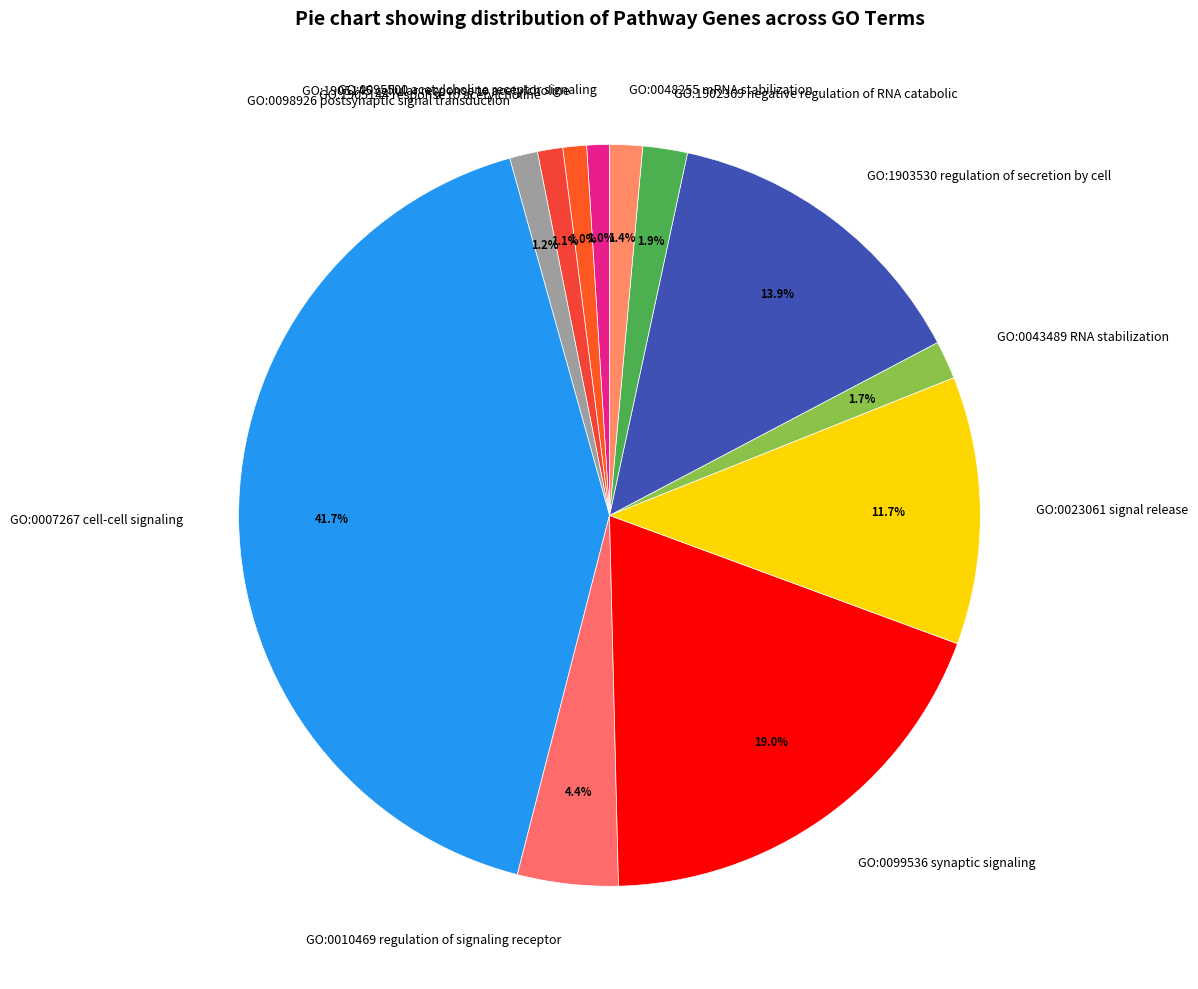

Combined, do GO:0095500 acetylcholine receptor signaling and GO:0098926 postsynaptic signal transduction account for over 50%?

No